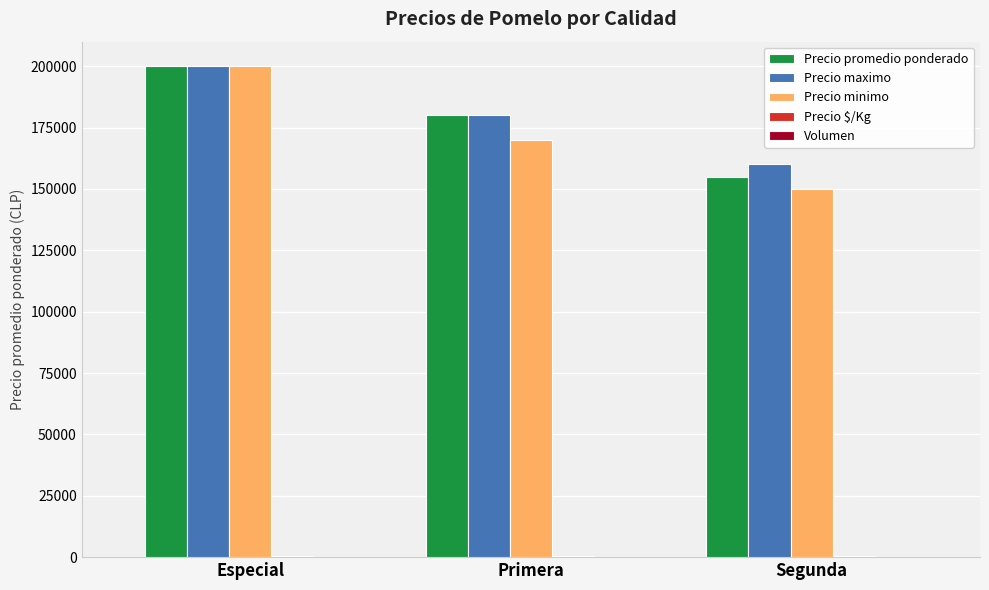

Are the bars horizontal?

No